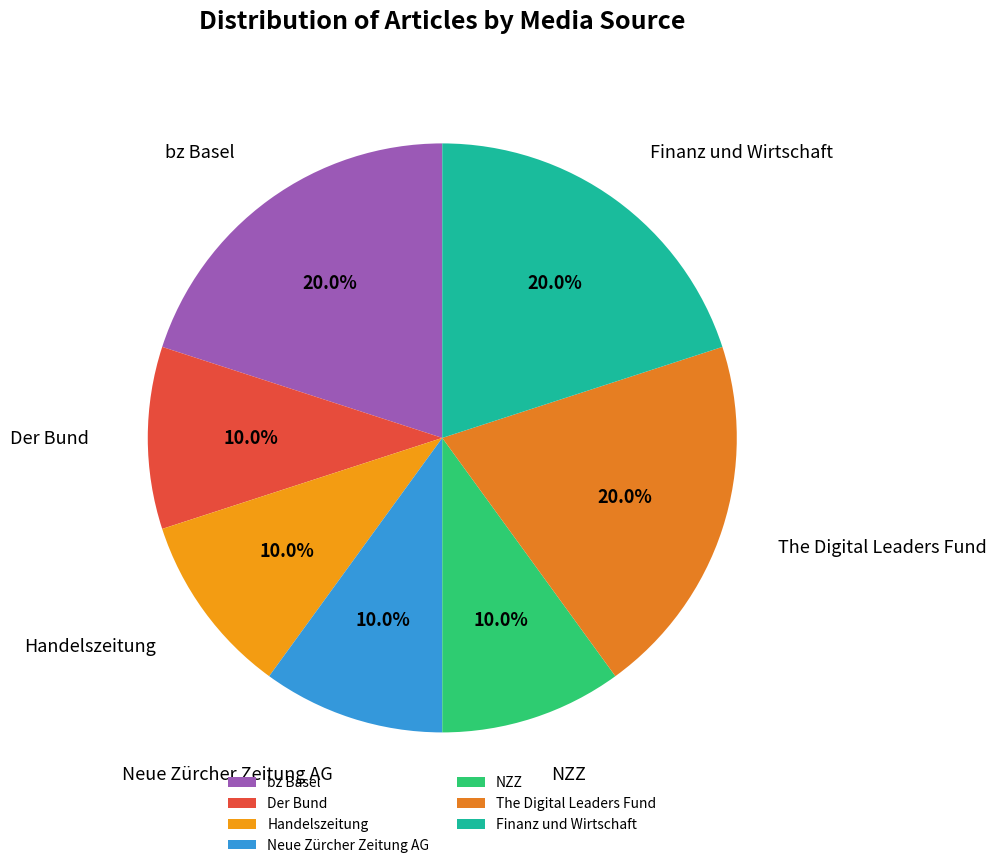

To the nearest percent, what percentage of the pie is Finanz und Wirtschaft?

20%